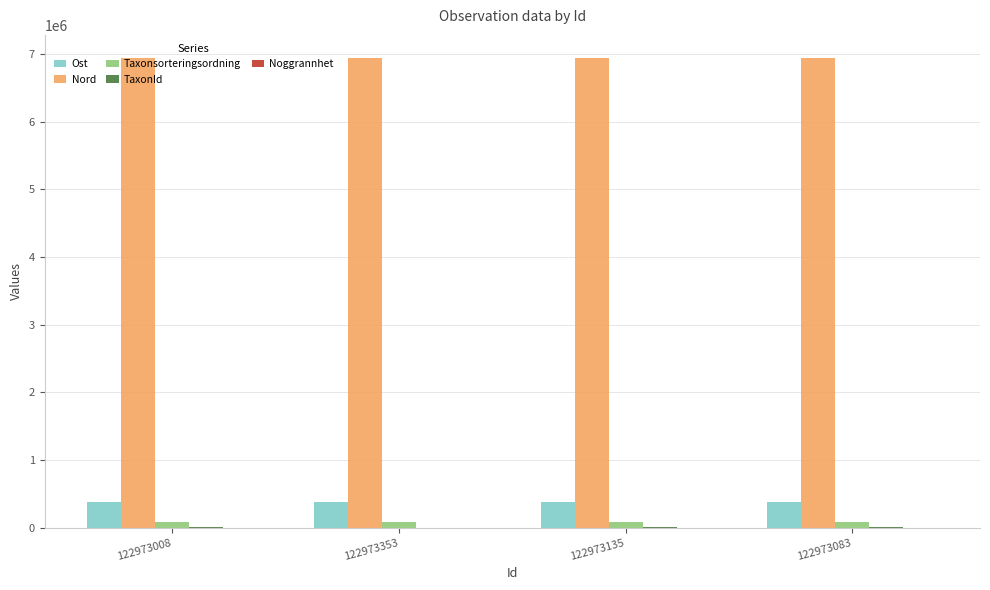

The value of Ost at 122973083 is 641555. True or false?

False